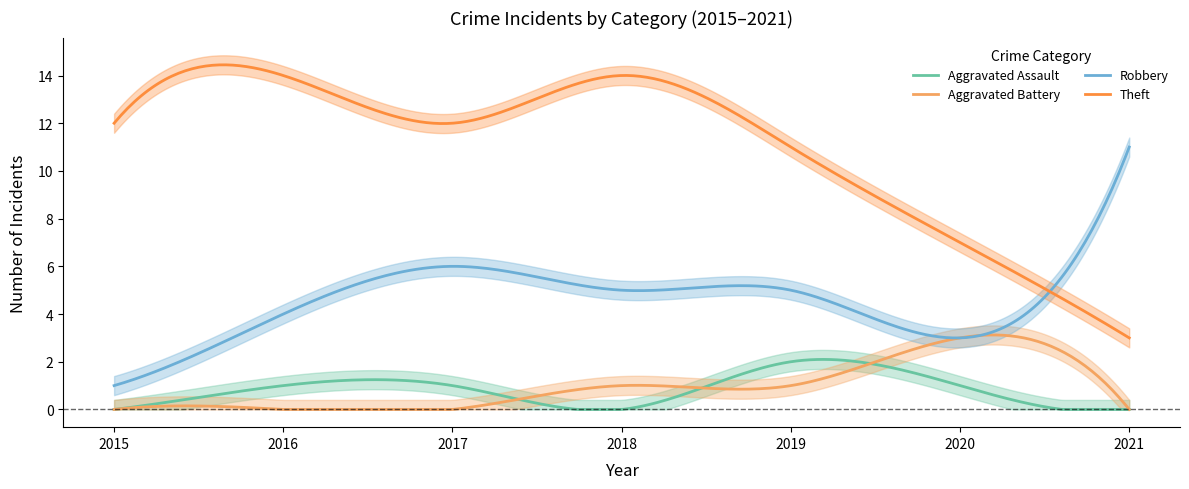

How many lines are shown in the chart?

4